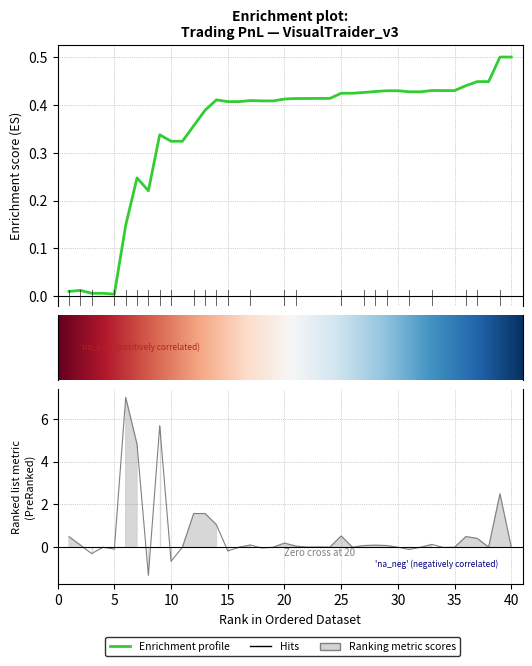

True or false: there are more than 2 points higher than both neighbors.

True